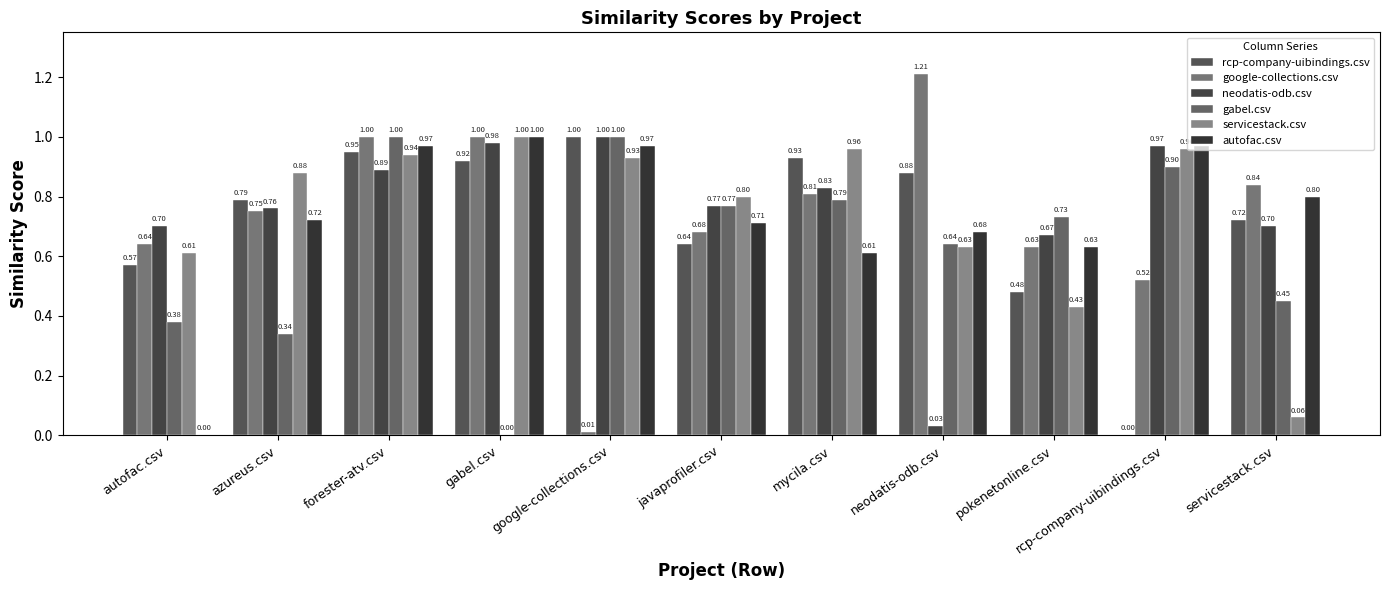

How many categories are shown in the chart?

11